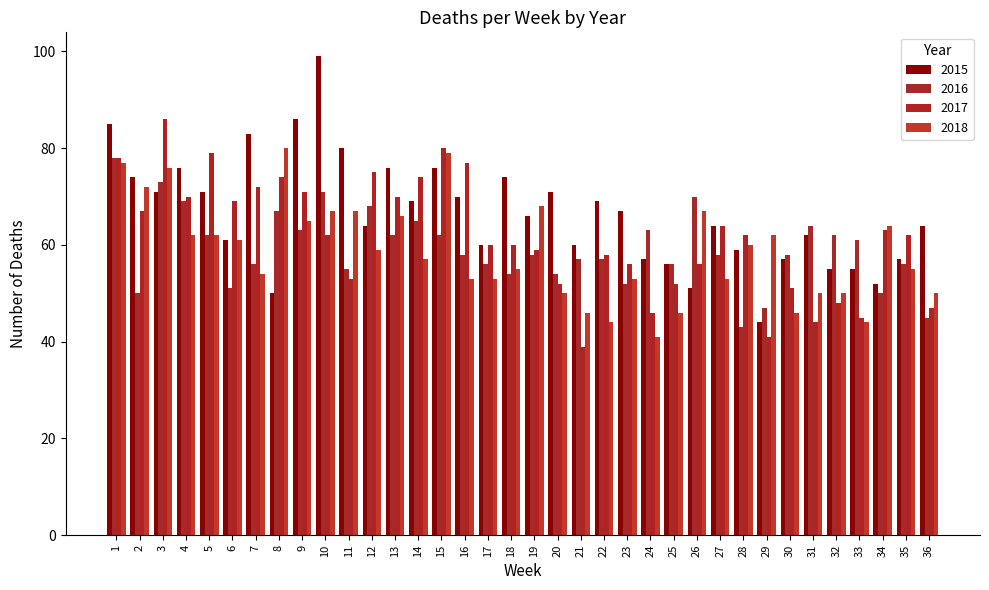

How many values in the 2015 series are below 66?

18